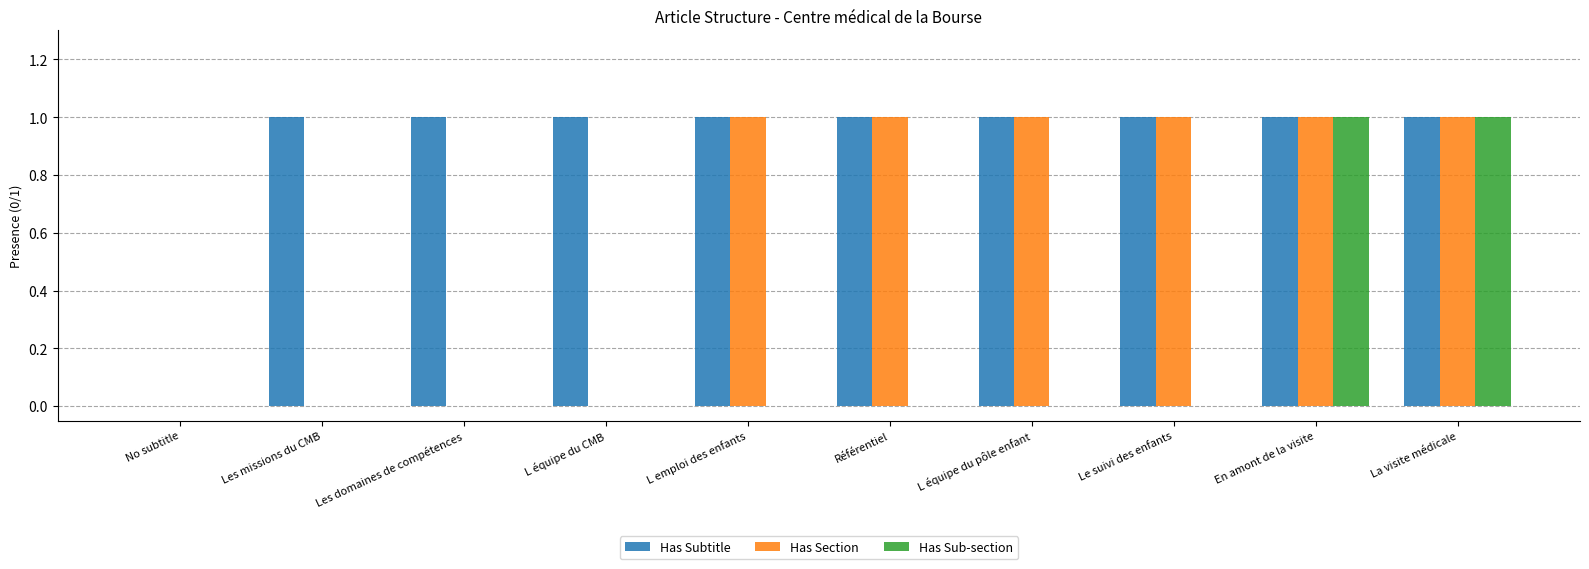

What is the sum of the Has Sub-section values at La visite médicale and Référentiel?

1